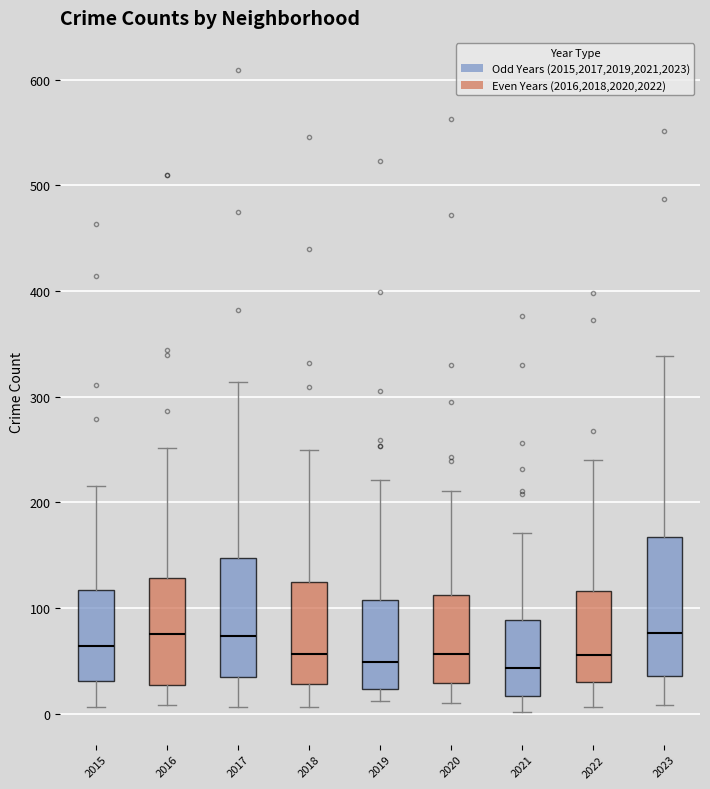

Reading left to right, read every box against the y-axis: the position of its median line, the range the box covers, and the ends of its whiskers. The values are not printed on the chart, so give them approximately, as read against the axis.

2015: median 60, box 30 to 120, whiskers 10 to 220
2016: median 80, box 30 to 130, whiskers 10 to 250
2017: median 70, box 40 to 150, whiskers 10 to 310
2018: median 60, box 30 to 120, whiskers 10 to 250
2019: median 50, box 20 to 110, whiskers 10 to 220
2020: median 60, box 30 to 110, whiskers 10 to 210
2021: median 40, box 20 to 90, whiskers 0 to 170
2022: median 60, box 30 to 120, whiskers 10 to 240
2023: median 80, box 40 to 170, whiskers 10 to 340